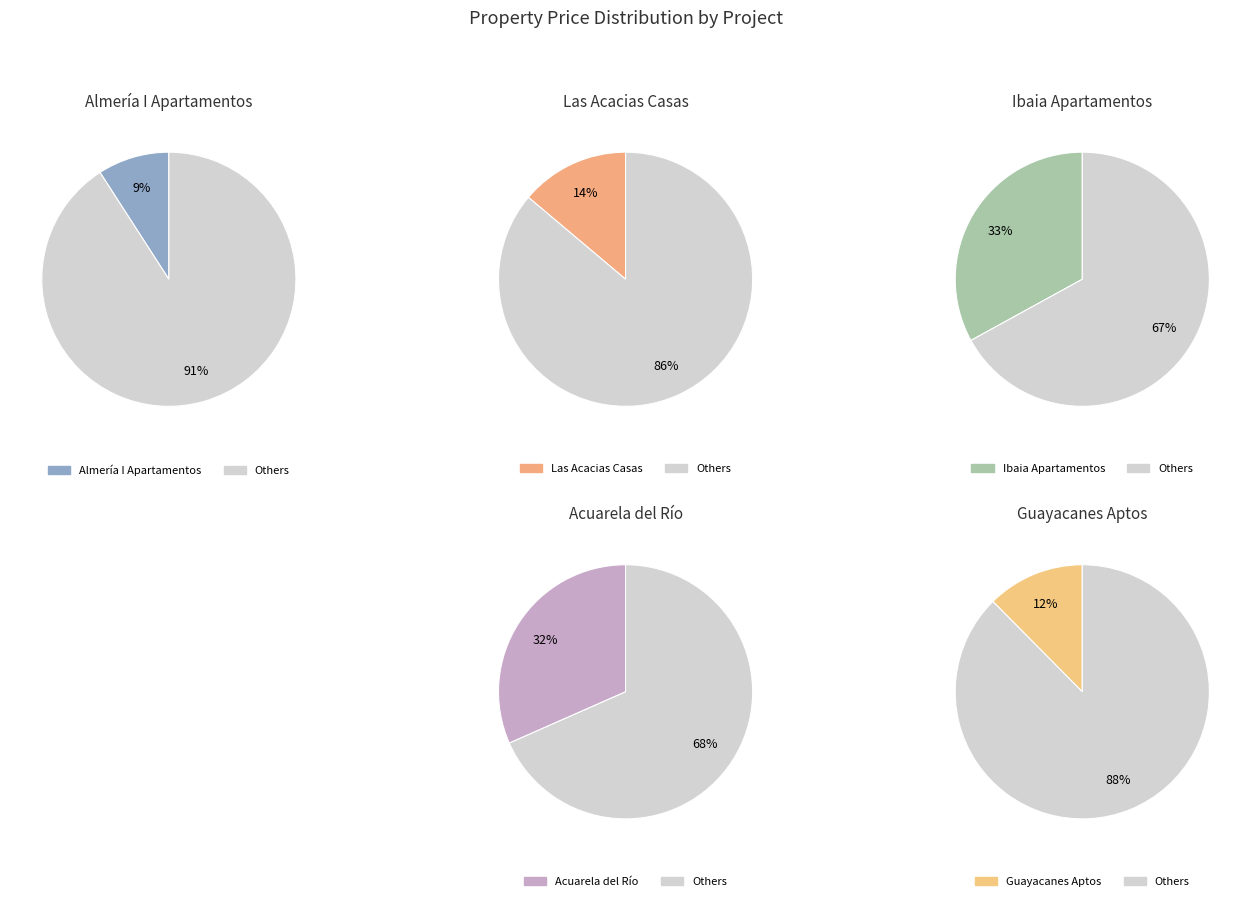

Which slice is the smallest?

Almería I Apartamentos